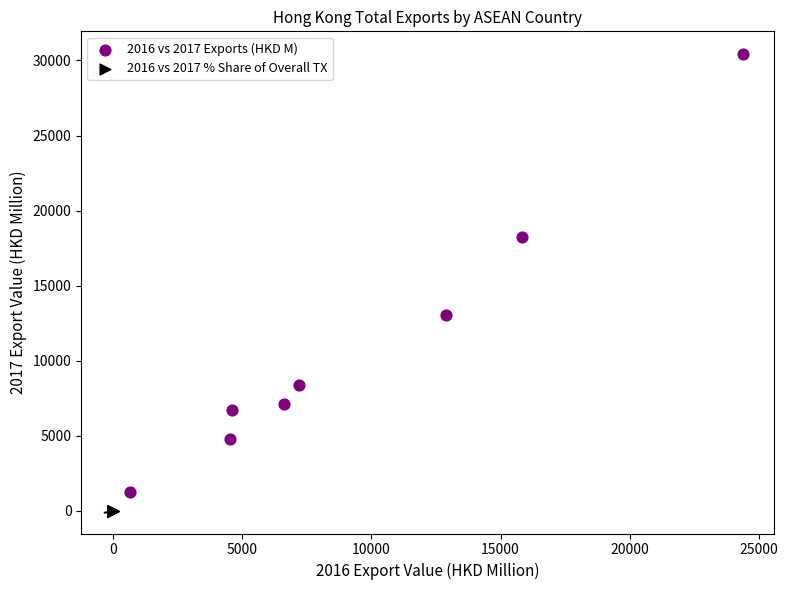

What are all the series names shown in the legend?

2016 vs 2017 Exports (HKD M), 2016 vs 2017 % Share of Overall TX